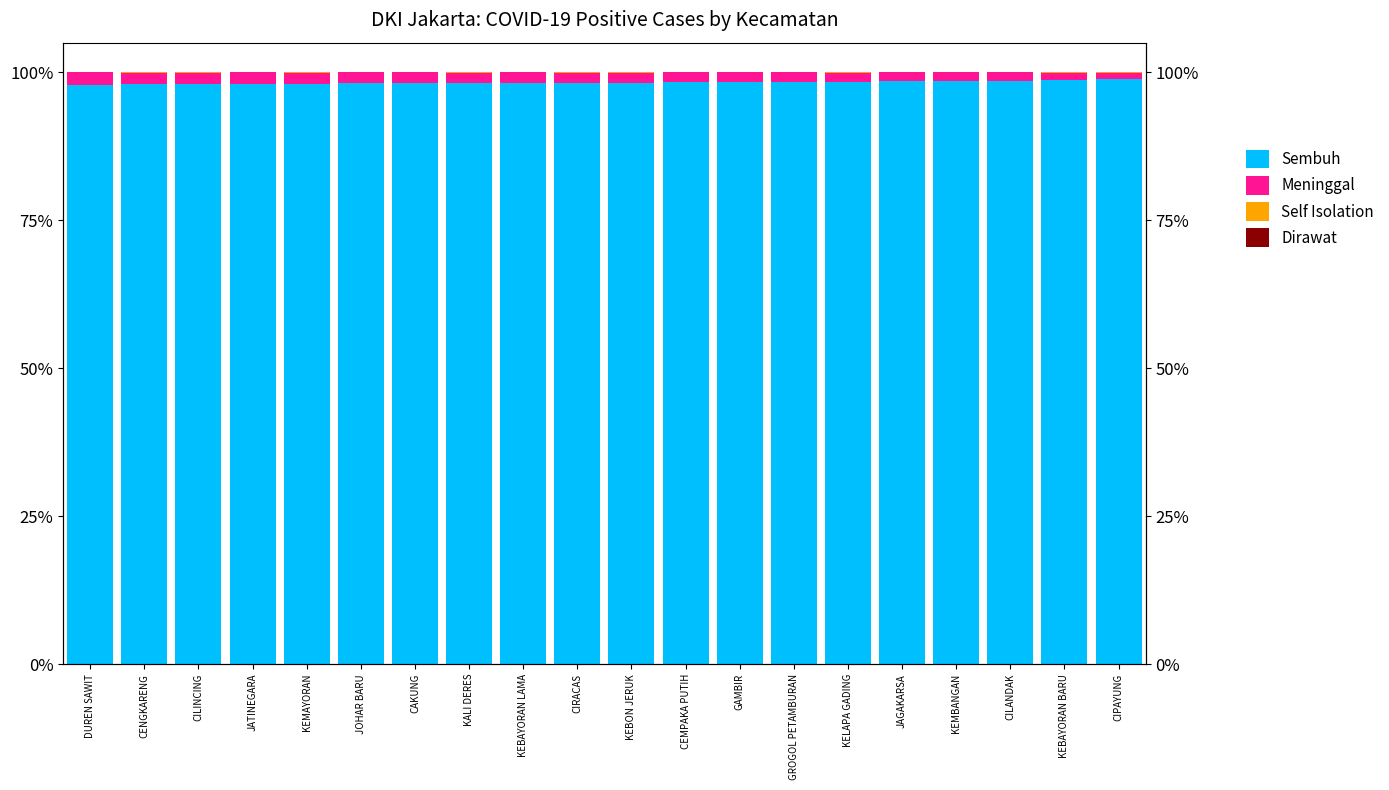

Reading right to left, transcribe all the data shown in this chart.

Sembuh: 1.0	1.0	1.0	1.0	1.0	1.0	1.0	1.0	1.0	1.0	1.0	1.0	1.0	1.0	1.0	1.0	1.0	1.0	1.0	1.0
Meninggal: 0.0	0.0	0.0	0.0	0.0	0.0	0.0	0.0	0.0	0.0	0.0	0.0	0.0	0.0	0.0	0.0	0.0	0.0	0.0	0.0
Self Isolation: 0.0	0.0	0.0	0.0	0.0	0.0	0.0	0.0	0.0	0.0	0.0	0.0	0.0	0.0	0.0	0.0	0.0	0.0	0.0	0.0
Dirawat: 0.0	0.0	0.0	0.0	0.0	0.0	0.0	0.0	0.0	0.0	0.0	0.0	0.0	0.0	0.0	0.0	0.0	0.0	0.0	0.0